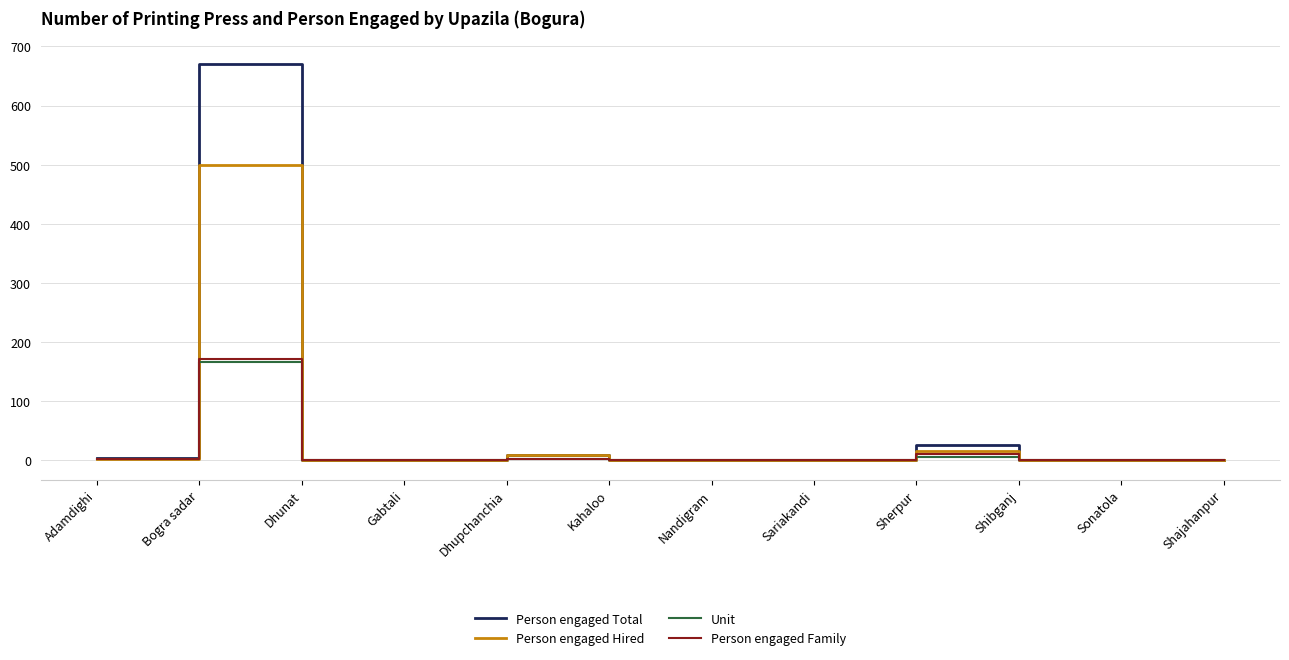

Does the chart display data point markers on the line(s)?

No